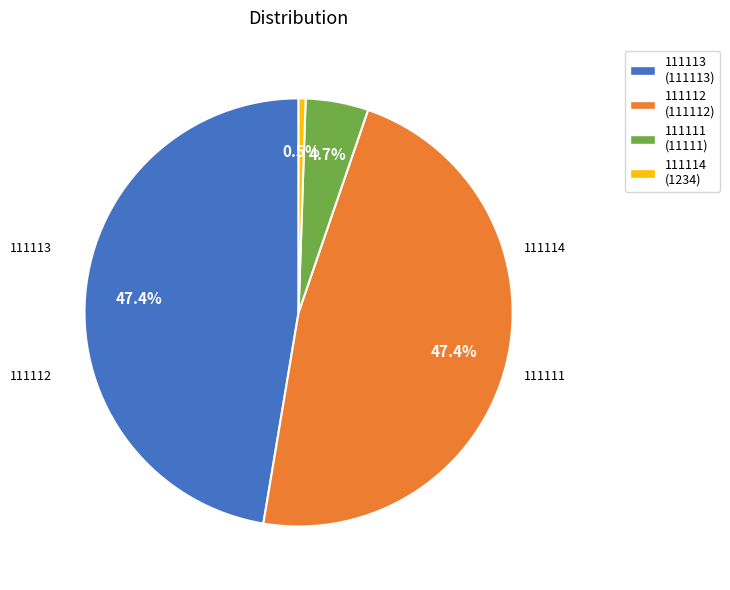

How much of the chart is everything except 111113?

52.6%